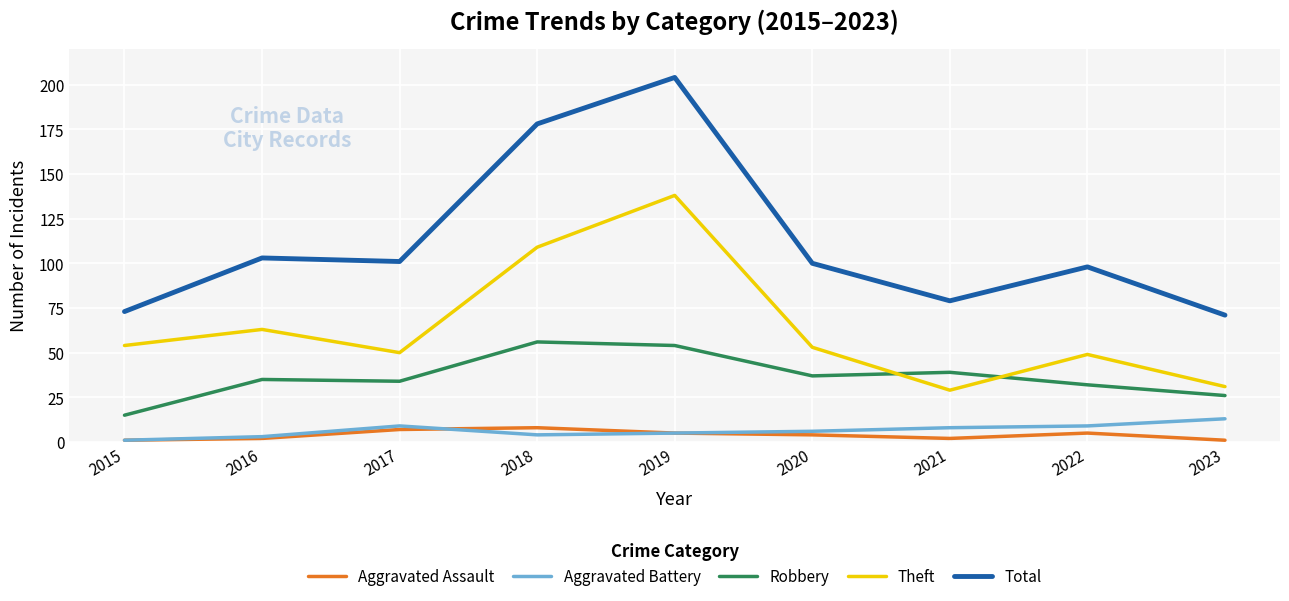

Does the chart display data point markers on the line(s)?

No